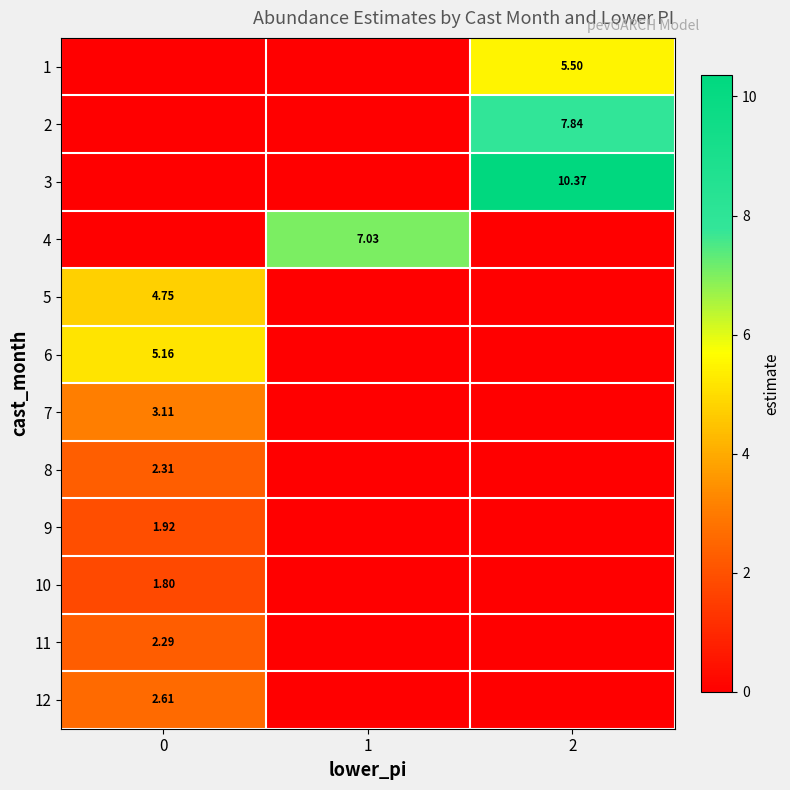

What is the total value across all series at 0?

23.9